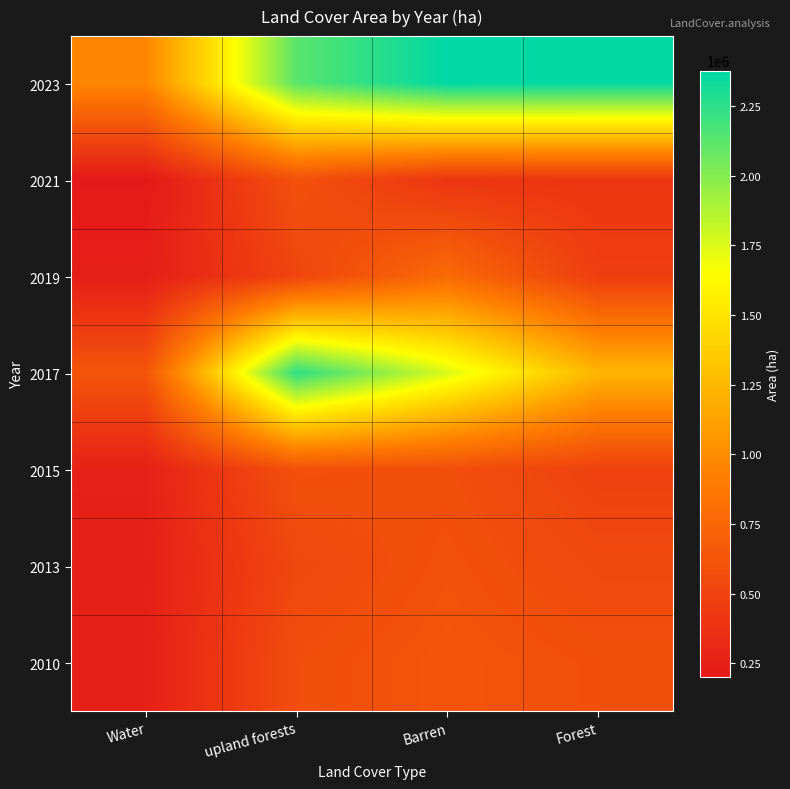

What is the total value across all series at Water?

2792611.2